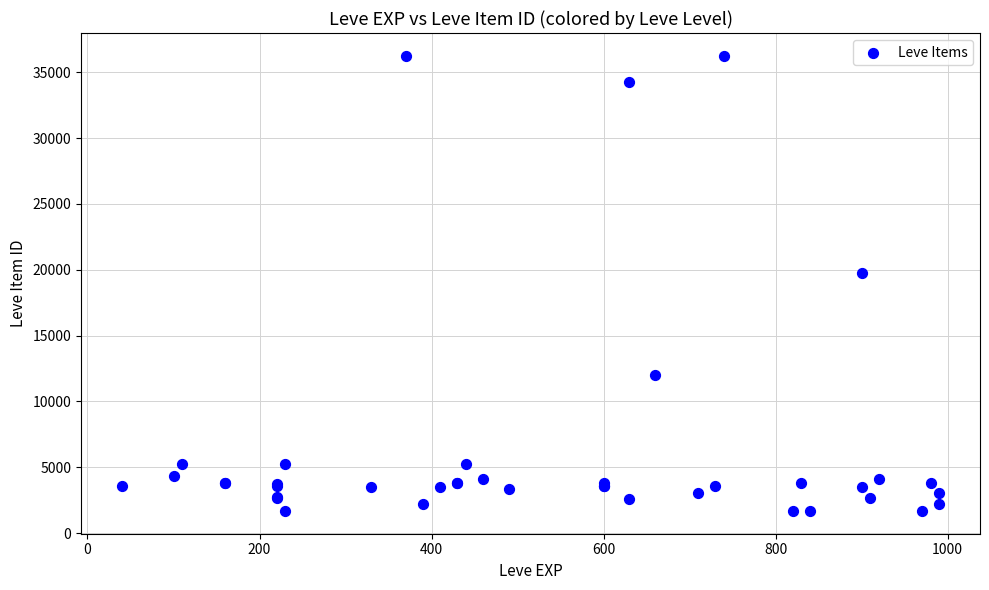

What Y value in the scatter plot is closest to 18967?

19744